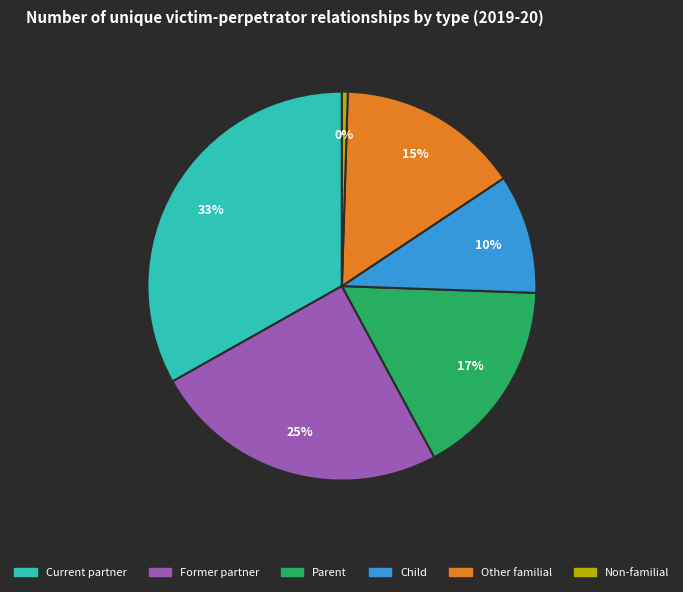

Which category has the biggest portion of the pie?

Current partner